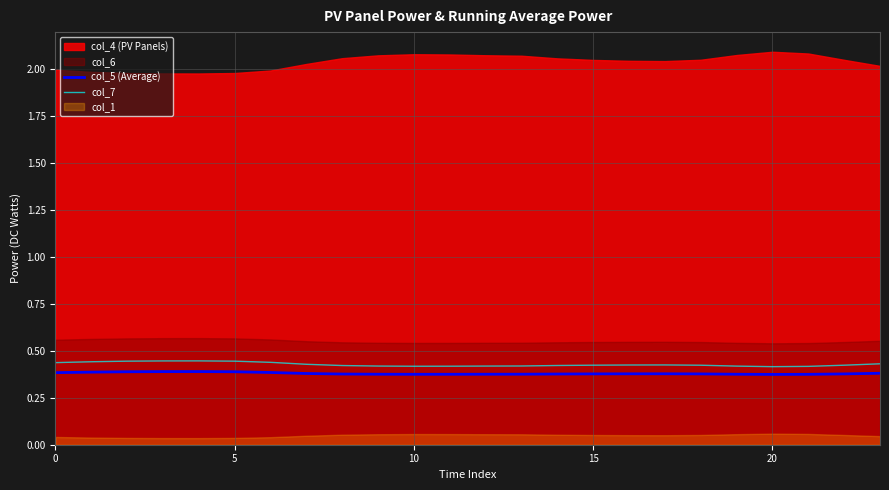

What is the label of the 23rd point from the left?

22